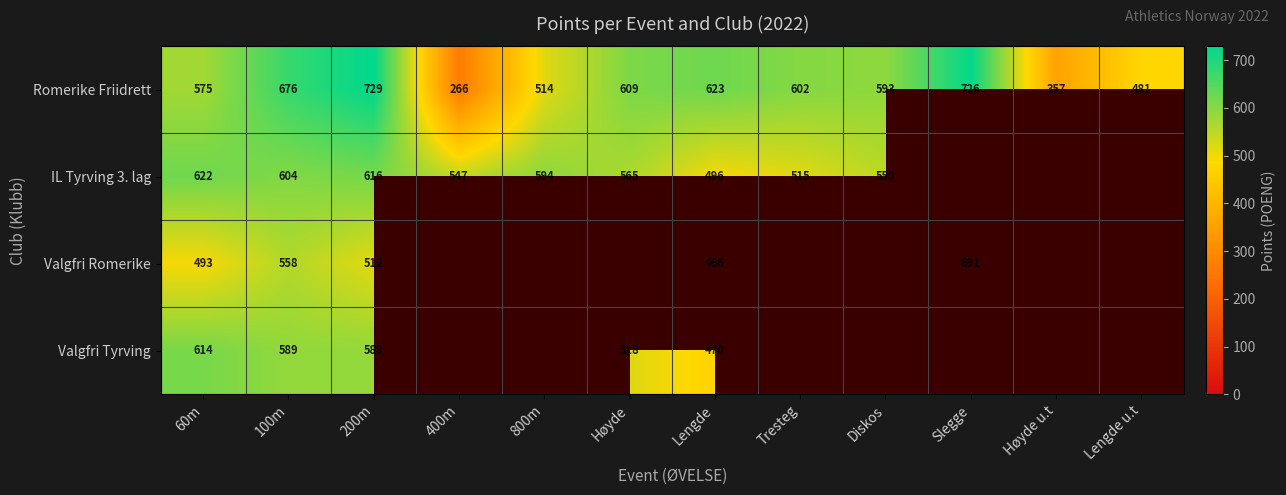

What is the spread (max minus min) of values at 100m?

118